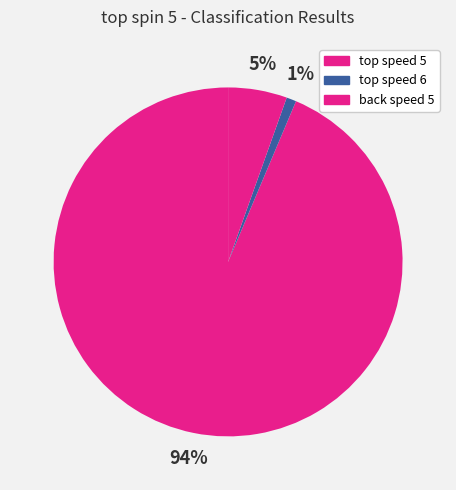

How many segments does this pie chart have?

3